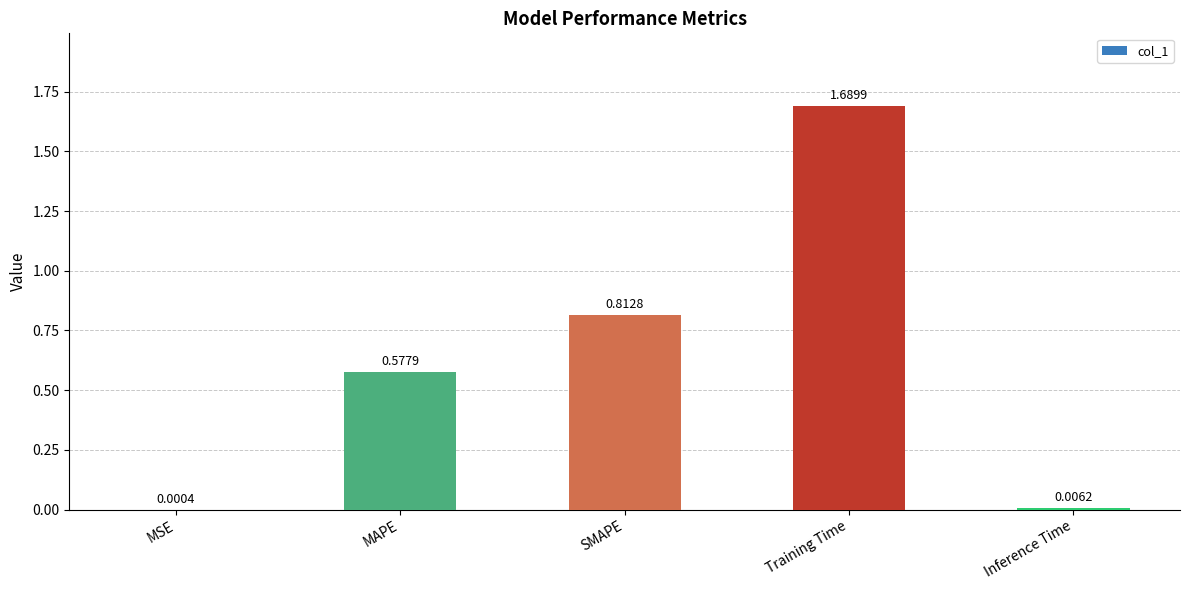

What is the sum of all values?

3.1